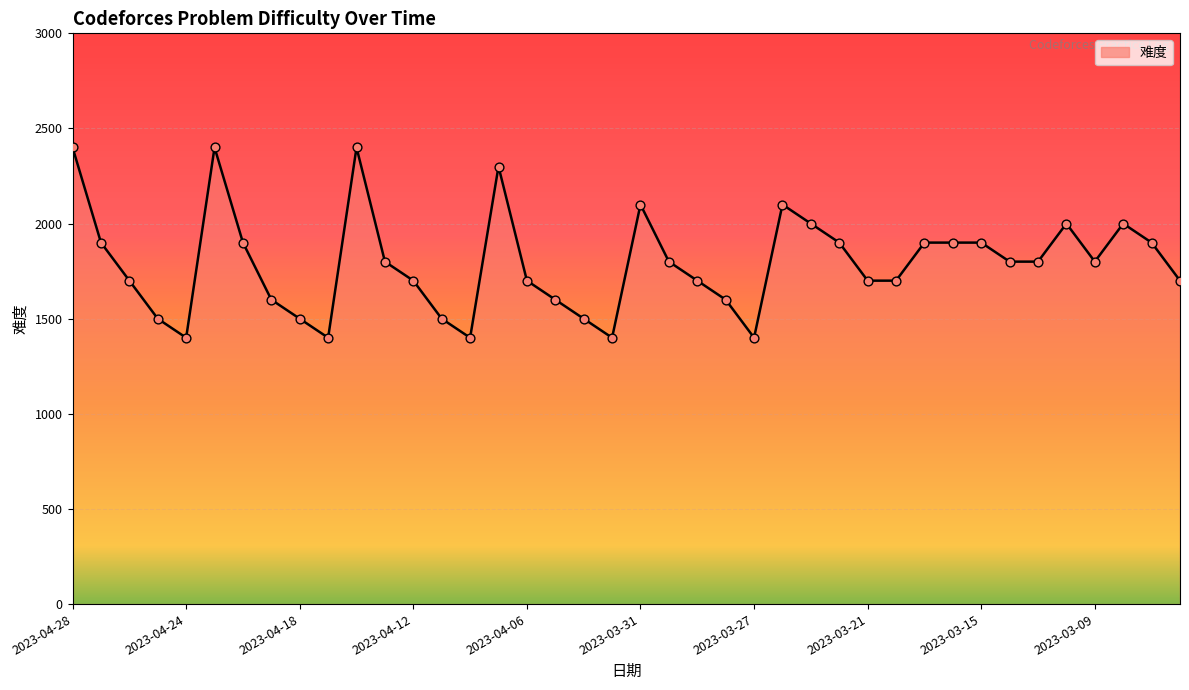

What is the minimum value shown in the chart?

1400